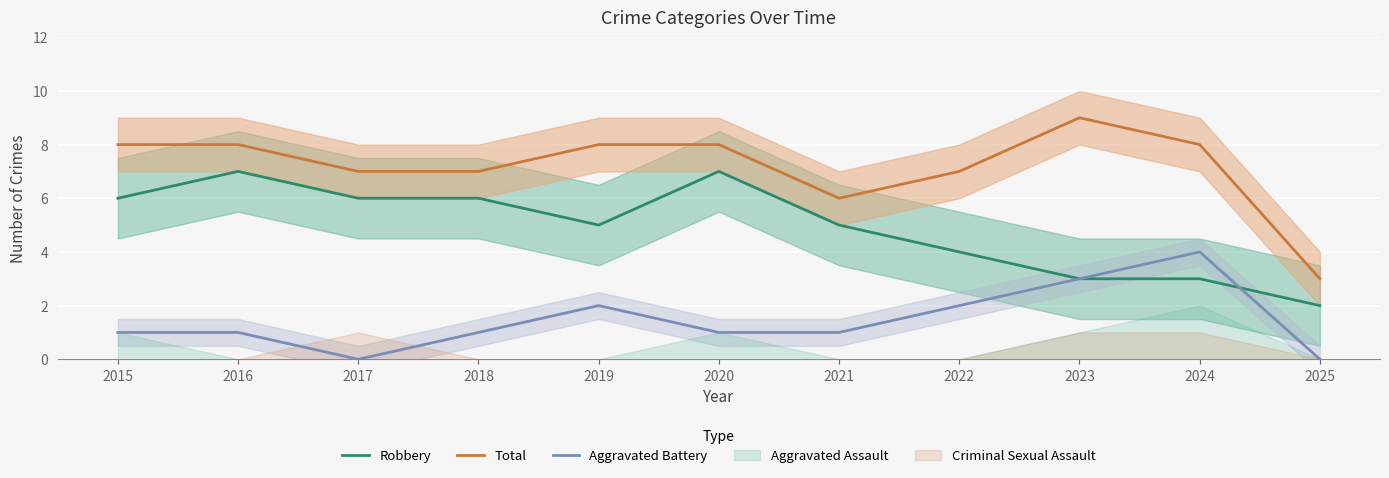

How many data points in Robbery are less than 5?

4